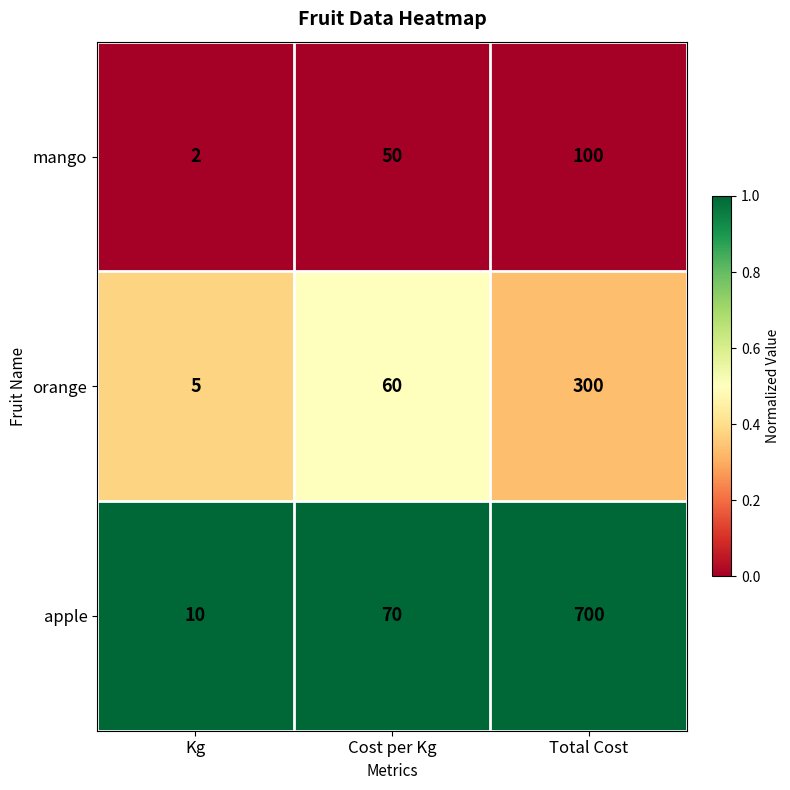

What is the total value across all series at Total Cost?

1100